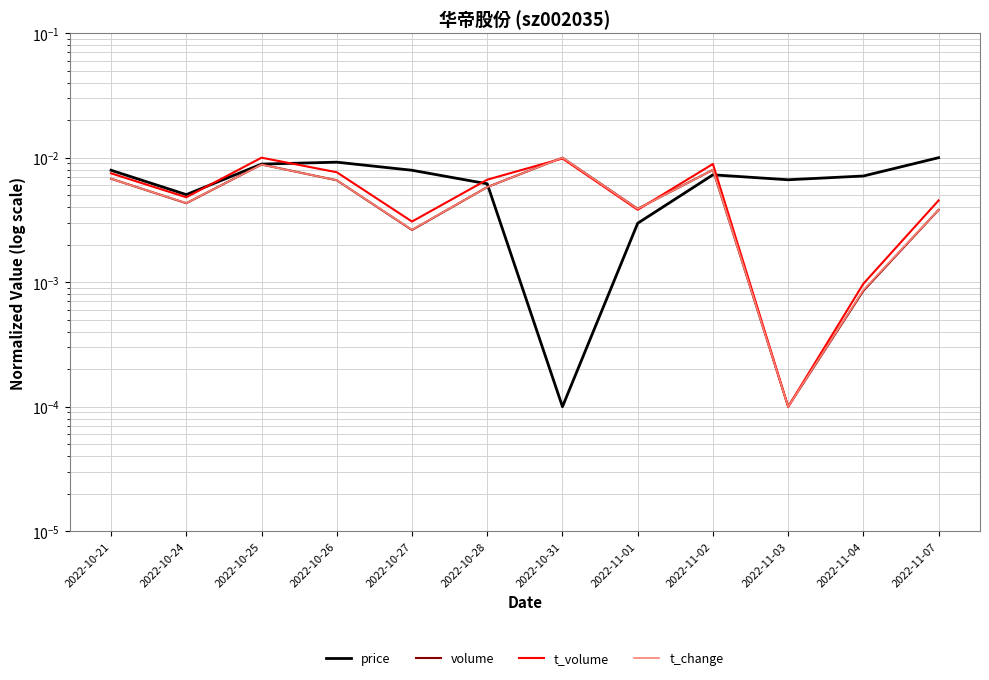

The price series shows 0.0 at 2022-11-01. True or false?

True